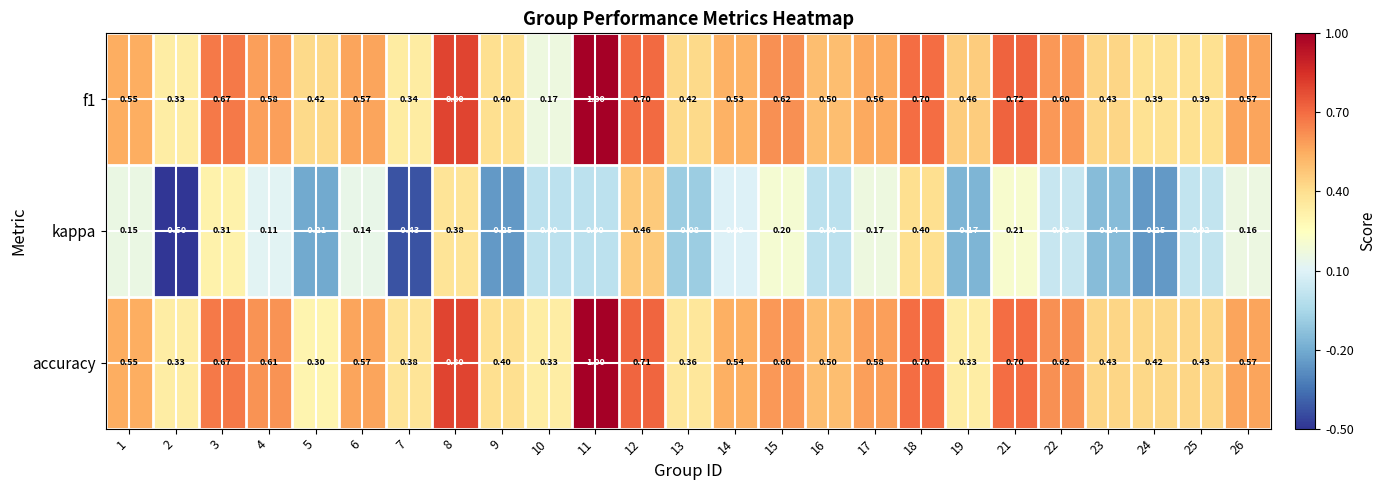

At how many categories does at least one series exceed 0?

25